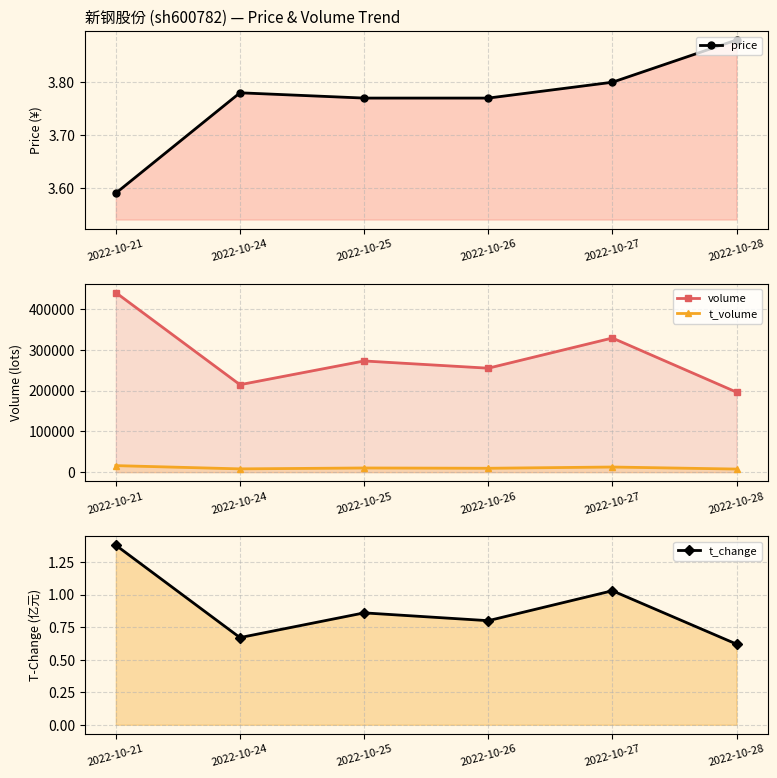

True or false: price and t_volume intersect in this chart.

False